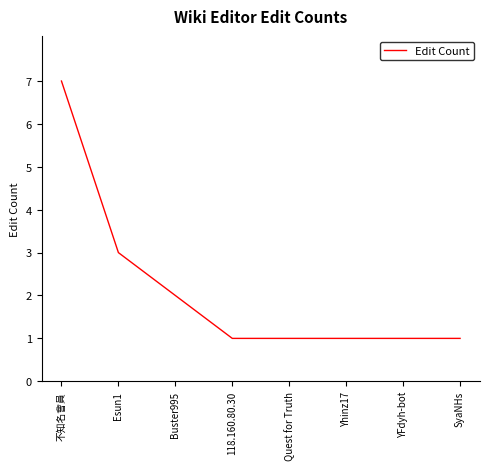

At which label is the value closest to 4?

Esun1